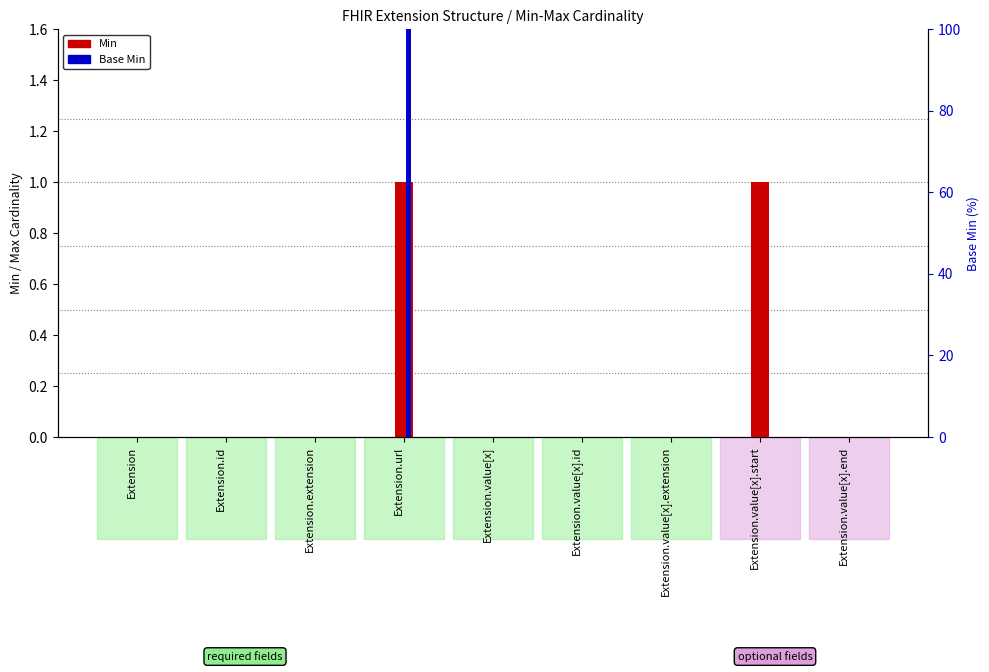

The Base Min series shows 0 at Extension.extension. True or false?

True